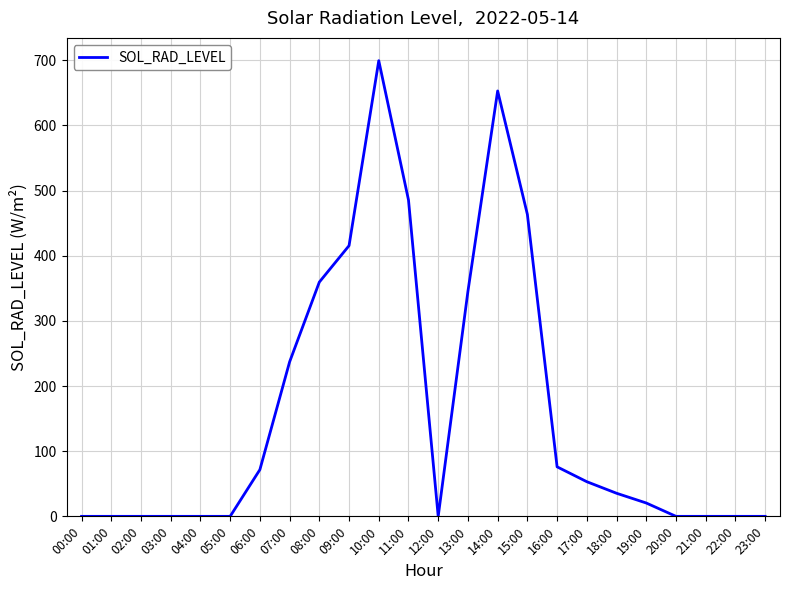

What position from the left is 08:00?

9